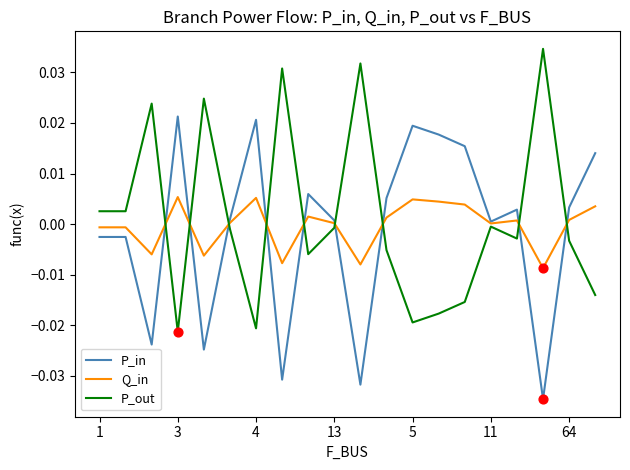

List the series in order of their peak value, highest first.

P_out, P_in, Q_in